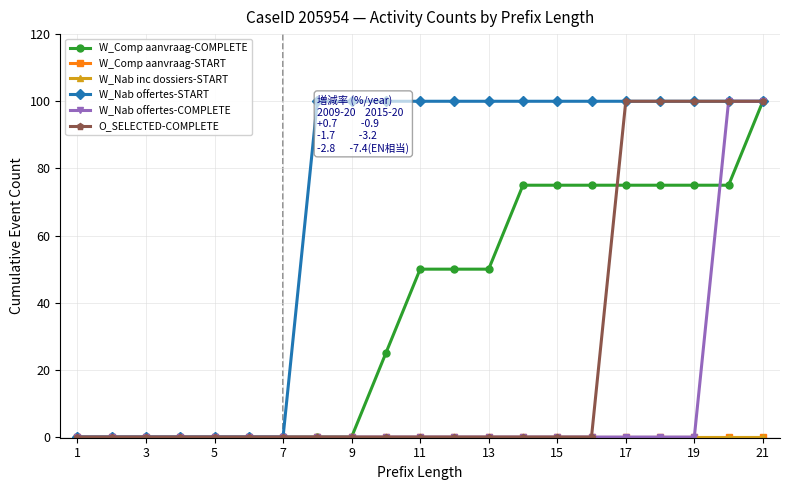

Does the chart have visible grid lines?

Yes